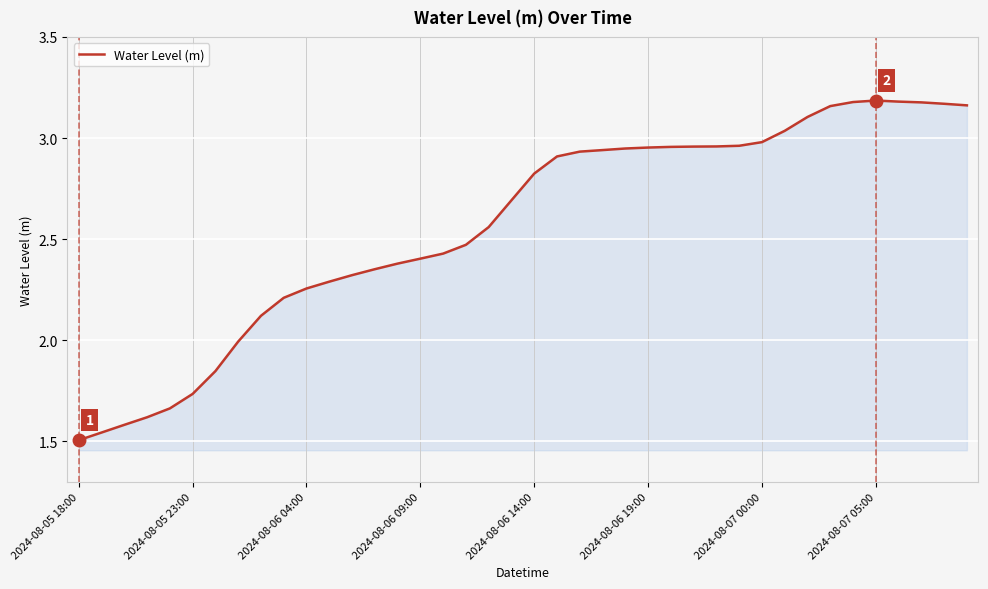

Does the chart display data point markers on the line(s)?

No